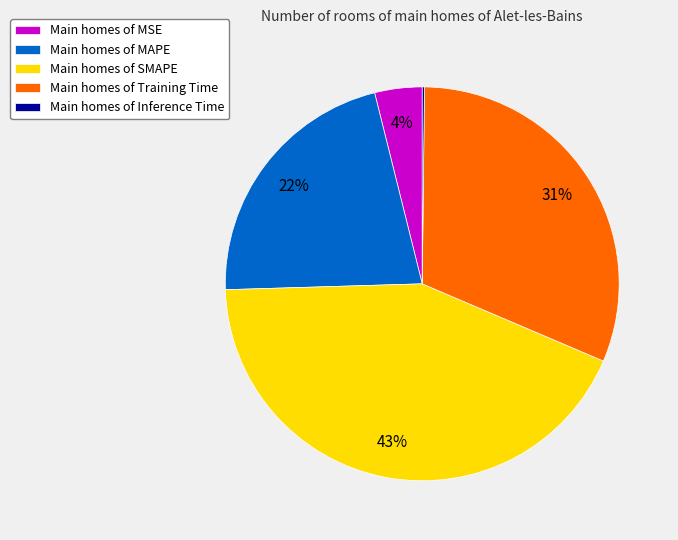

Is the sum of Main homes of MSE and Main homes of Training Time greater than half?

No